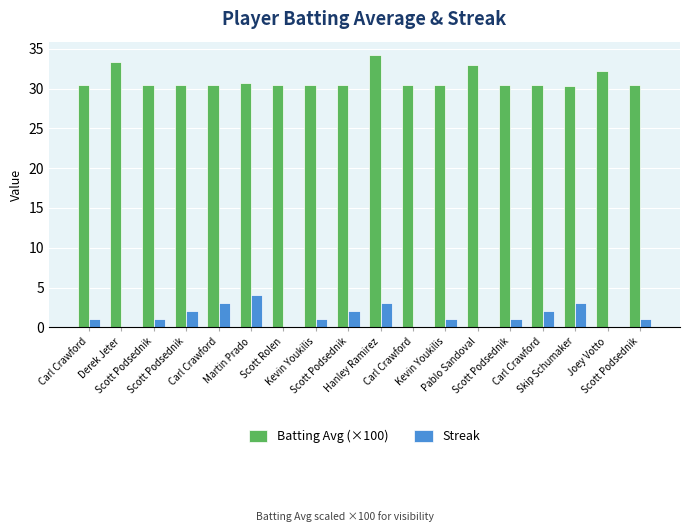

How many series are shown in this chart?

2